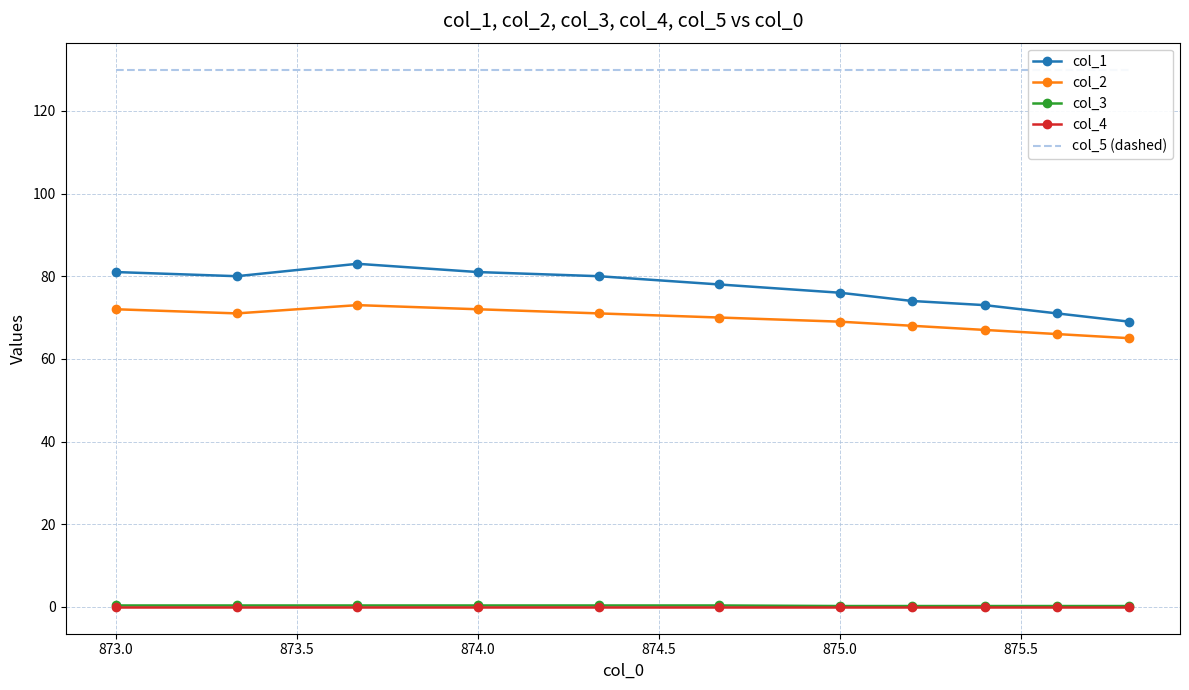

True or false: col_2 has a value of 72.0 at 873.0.

True